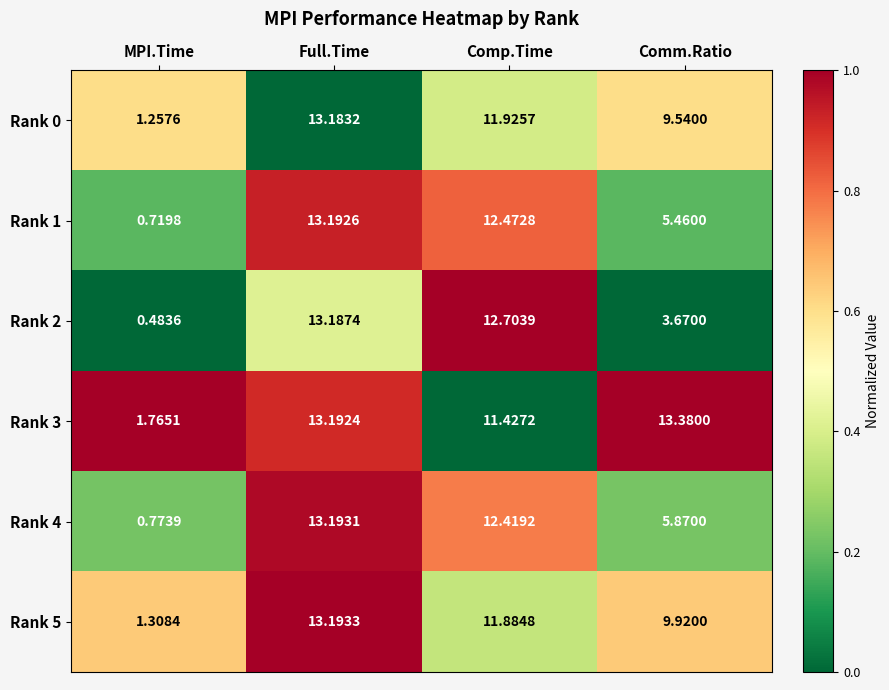

At which category is the sum across all series the highest?

Full.Time